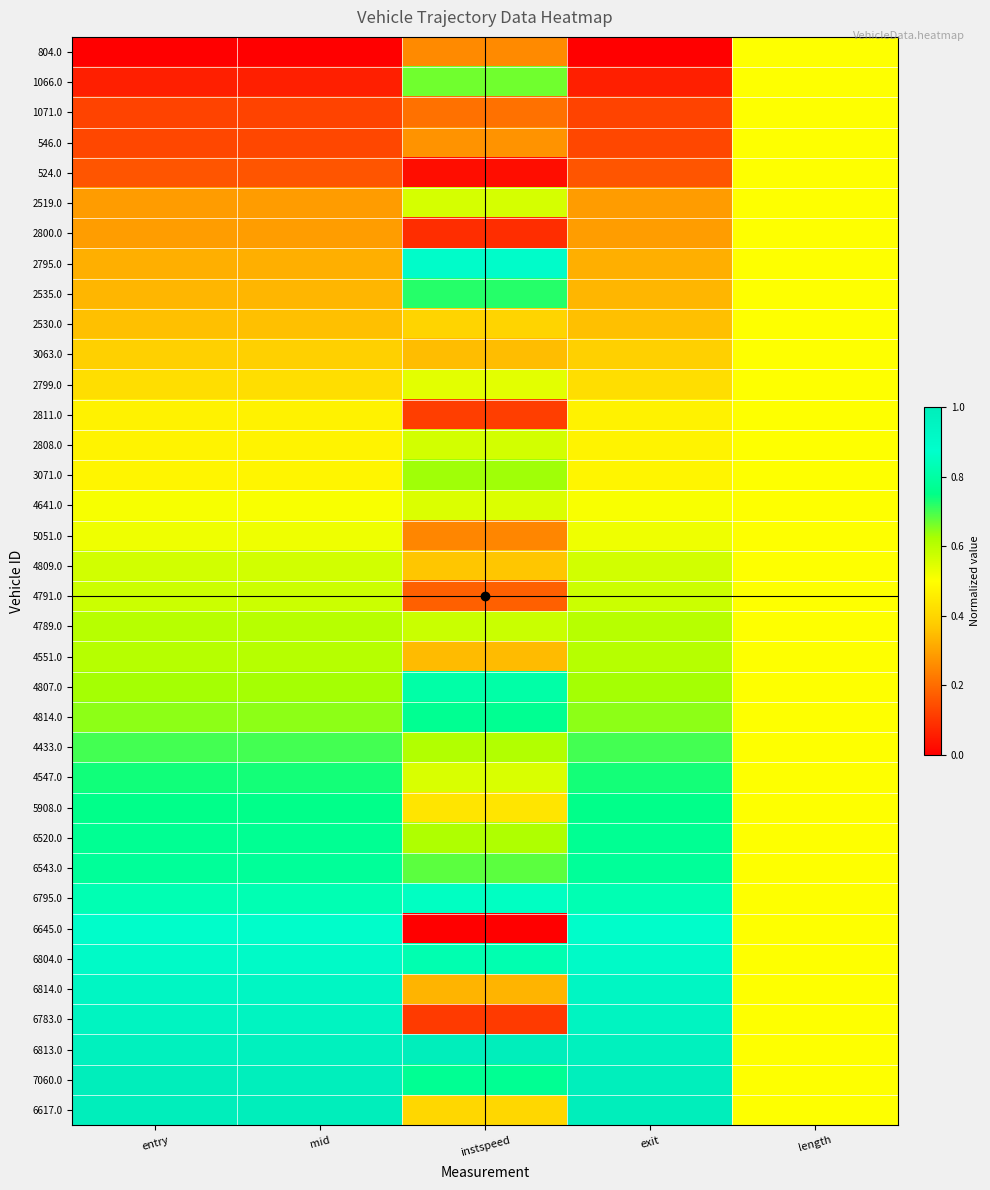

List the series in order of their peak value, lowest first.

804.0, 1071.0, 546.0, 524.0, 2800.0, 2530.0, 3063.0, 2811.0, 5051.0, 2799.0, 4641.0, 2519.0, 2808.0, 4809.0, 4791.0, 4789.0, 4551.0, 3071.0, 1066.0, 4433.0, 2535.0, 4547.0, 5908.0, 4814.0, 6520.0, 6543.0, 4807.0, 6795.0, 6645.0, 2795.0, 6804.0, 6814.0, 6783.0, 7060.0, 6813.0, 6617.0